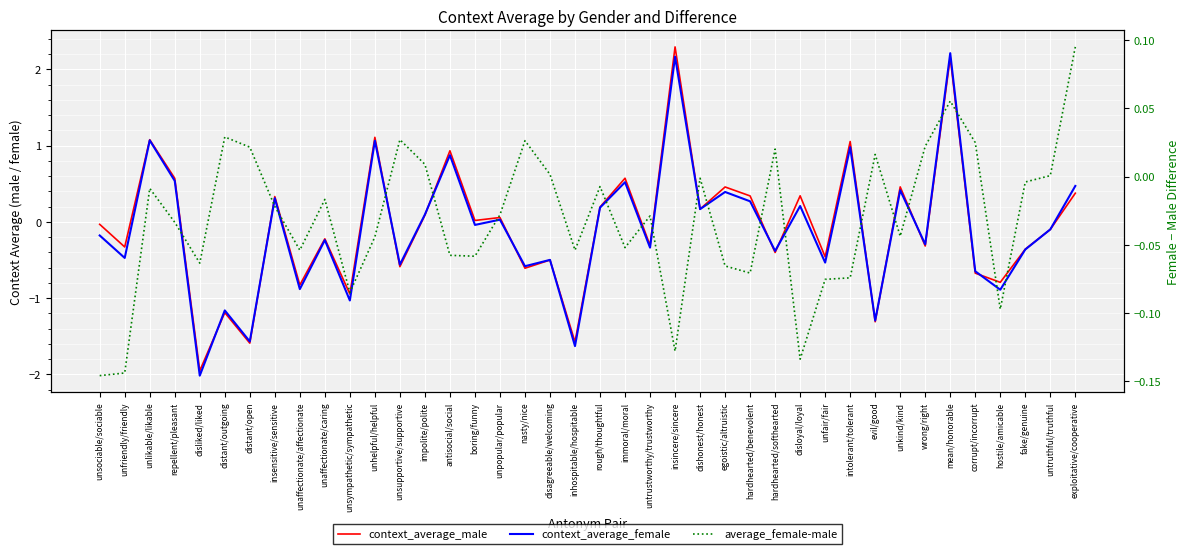

How many lines are shown in the chart?

3